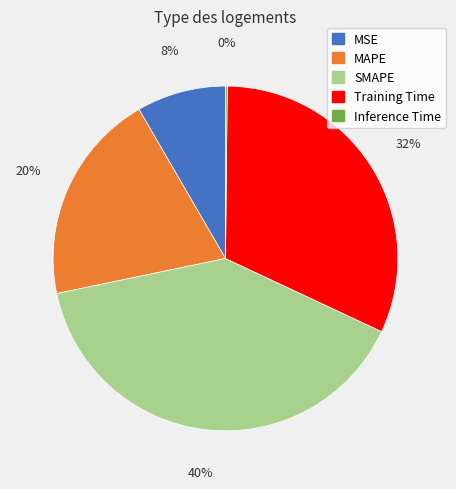

Is there any slice that represents more than half of the pie?

No